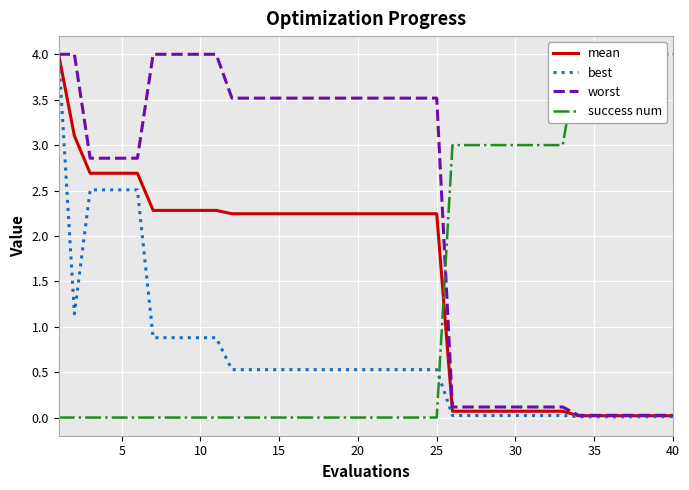

What is the sum of all best values?

27.2